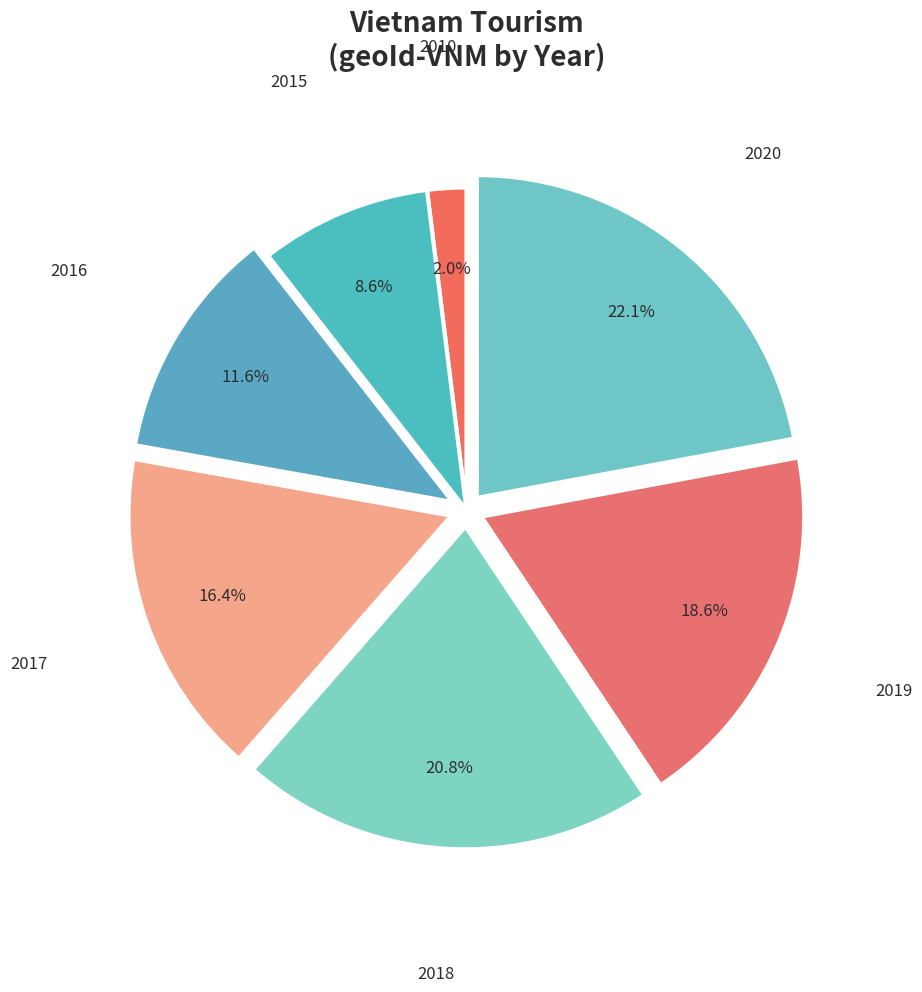

Which slice is the smallest?

2010